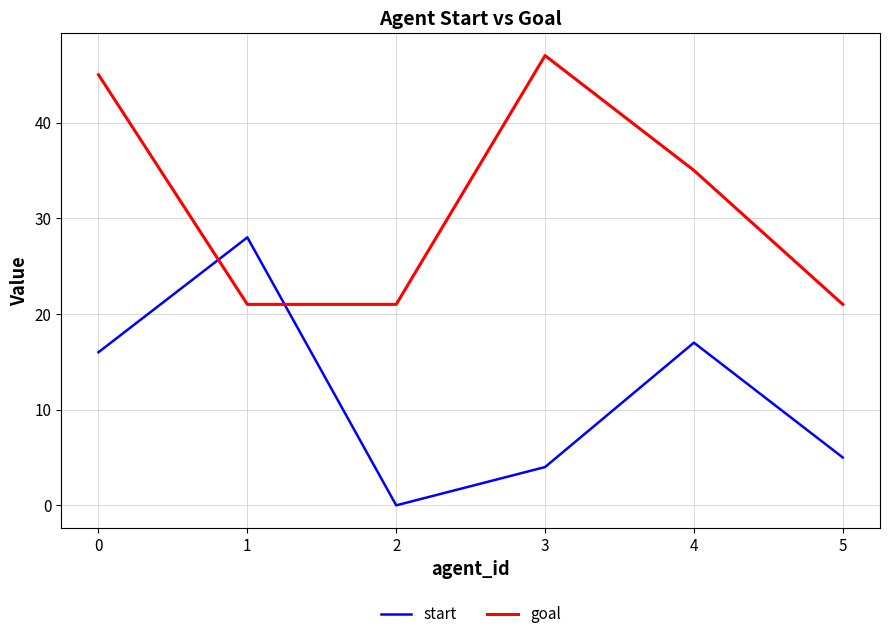

At which category does the chart reach its minimum across all series?

2